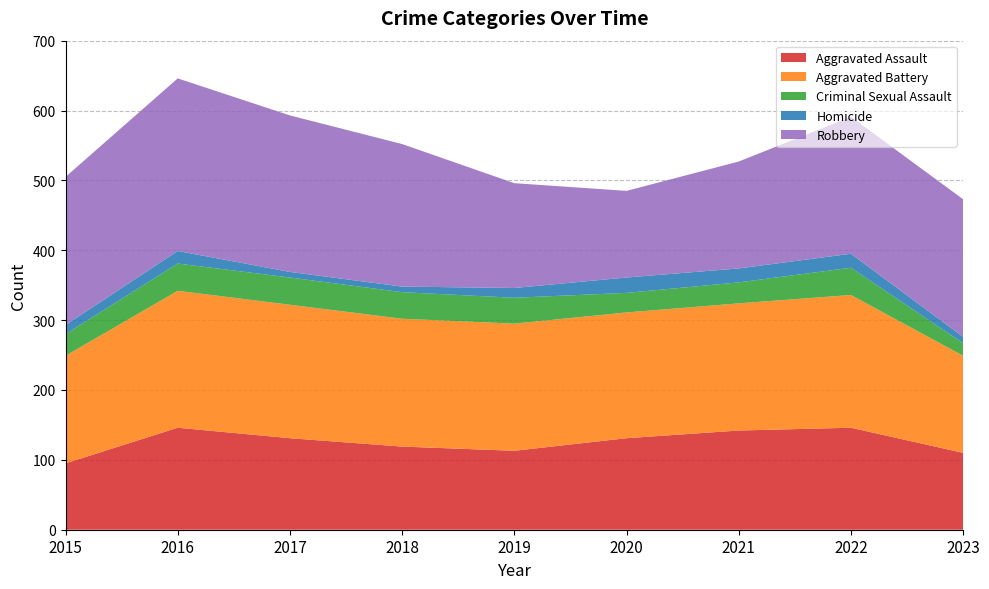

Reading right to left, extract all data points from this chart.

Aggravated Assault: 2023=110	2022=146	2021=142	2020=131	2019=113	2018=119	2017=131	2016=146	2015=95
Aggravated Battery: 2023=139	2022=190	2021=182	2020=180	2019=182	2018=183	2017=191	2016=196	2015=154
Criminal Sexual Assault: 2023=18	2022=39	2021=30	2020=28	2019=37	2018=38	2017=39	2016=39	2015=31
Homicide: 2023=9	2022=20	2021=20	2020=22	2019=14	2018=8	2017=8	2016=18	2015=13
Robbery: 2023=197	2022=196	2021=153	2020=124	2019=150	2018=204	2017=224	2016=247	2015=212